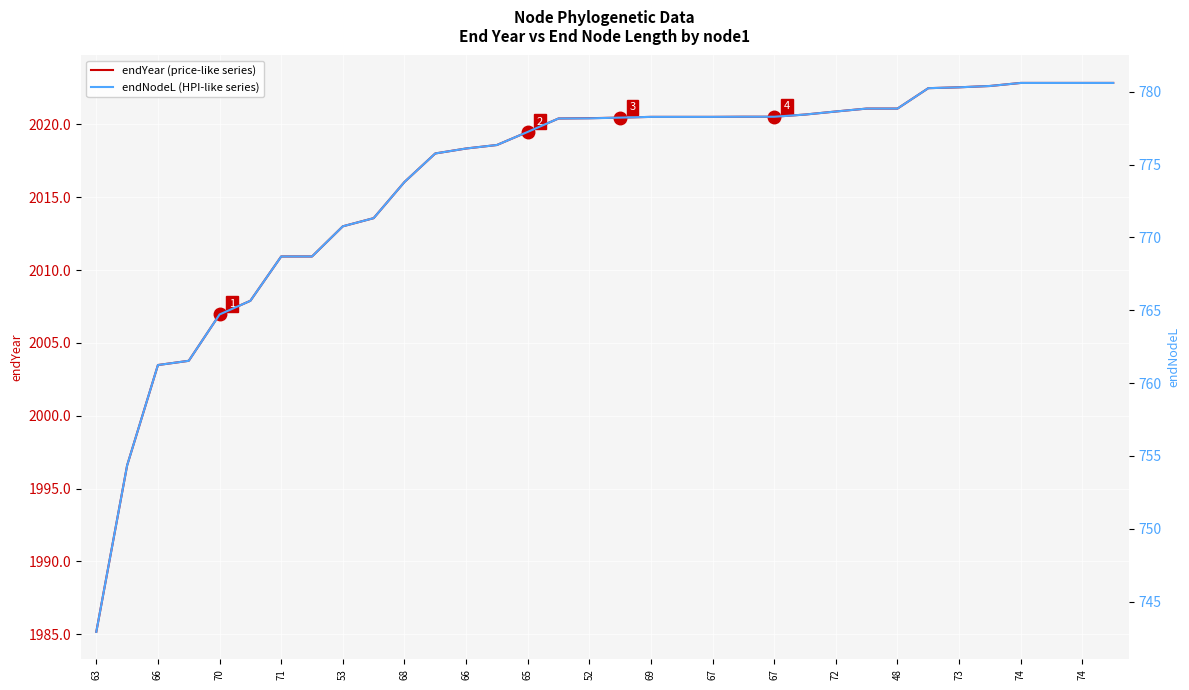

True or false: endYear (price-like series) has more than 1 points higher than both neighbors.

False